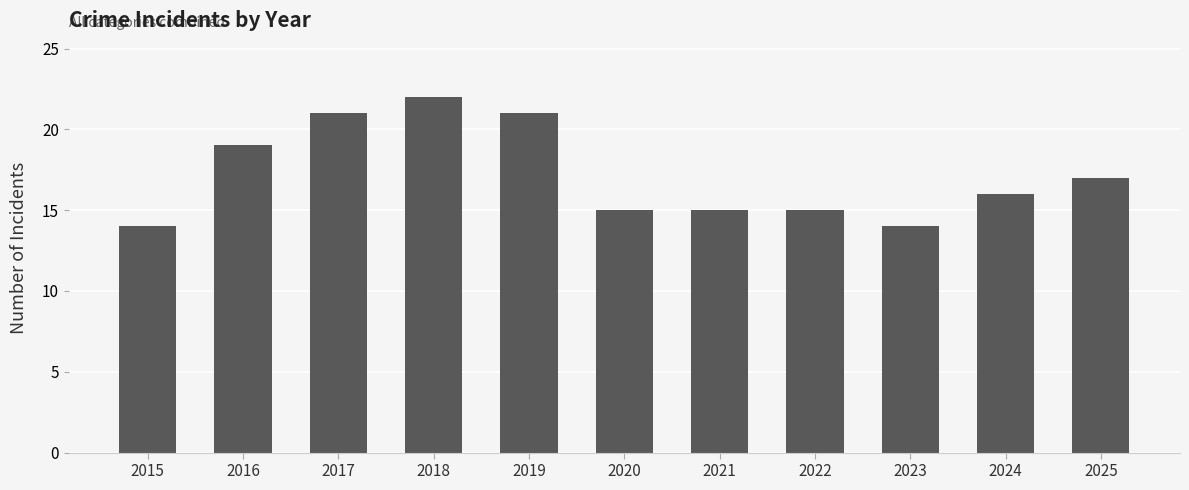

What is the value of the 4th bar from the left?

22